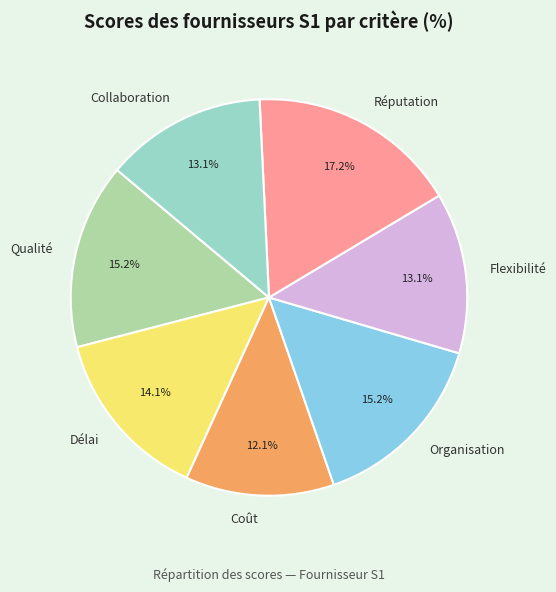

Count the number of slices in the pie.

7